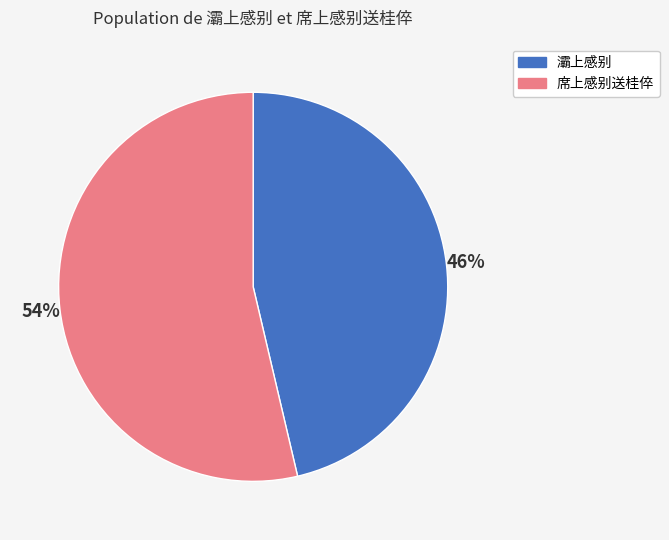

Count the number of slices in the pie.

2